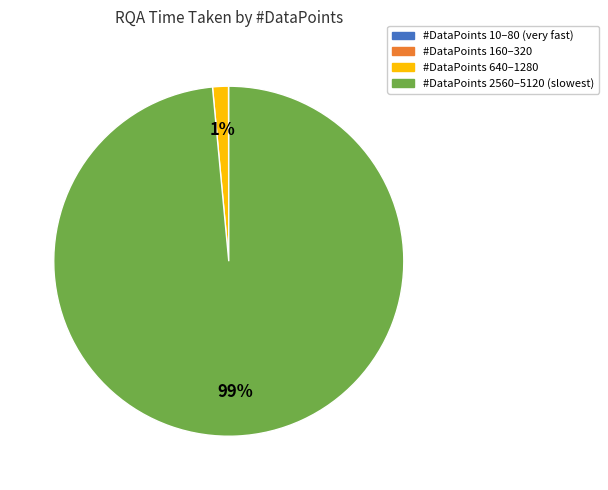

To the nearest percent, what is the average slice percentage?

25%